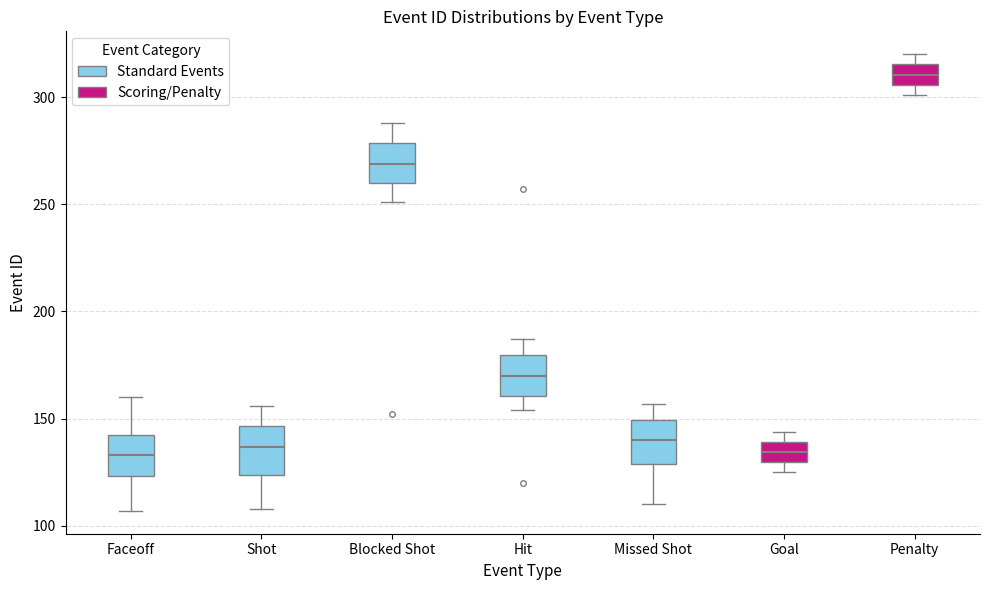

Reading left to right, transcribe this box plot: for each box, give where its median line is, the range the box spans, and where its two whiskers end, as read against the y-axis. The values are not printed on the chart, so give them approximately, as read against the axis.

Faceoff: median 135, box 125 to 145, whiskers 105 to 160
Shot: median 135, box 125 to 145, whiskers 110 to 155
Blocked Shot: median 270, box 260 to 280, whiskers 250 to 290
Hit: median 170, box 160 to 180, whiskers 155 to 185
Missed Shot: median 140, box 130 to 150, whiskers 110 to 155
Goal: median 135, box 130 to 140, whiskers 125 to 145
Penalty: median 310, box 305 to 315, whiskers 300 to 320